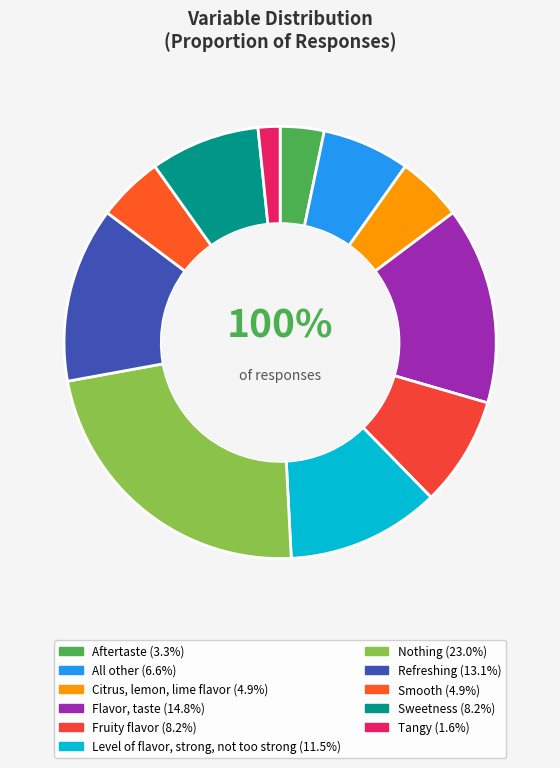

Which category has the smallest portion of the pie?

Tangy